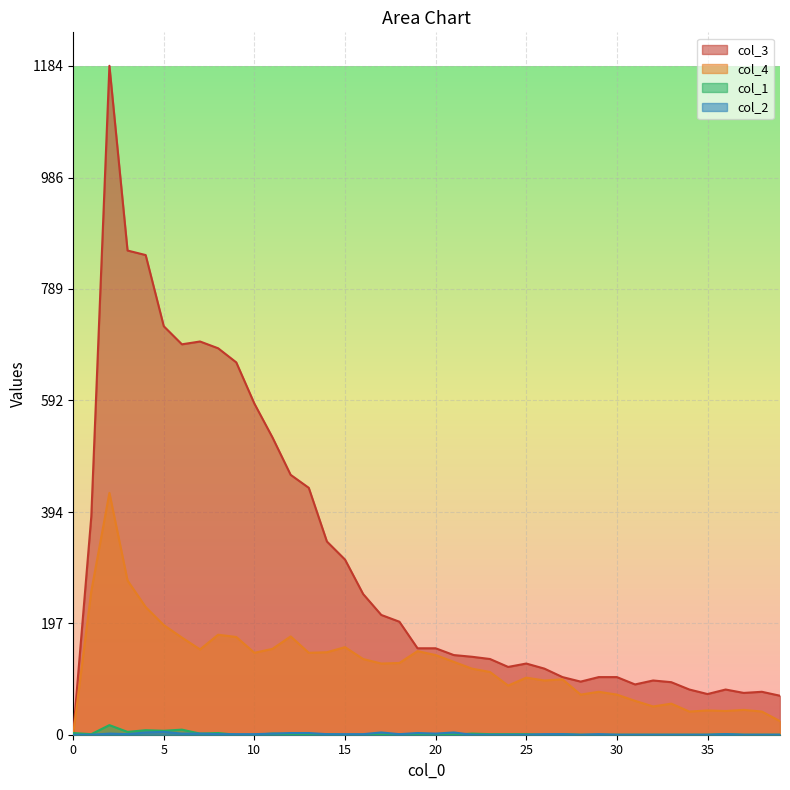

The value of col_4 at 17 is 167. True or false?

False